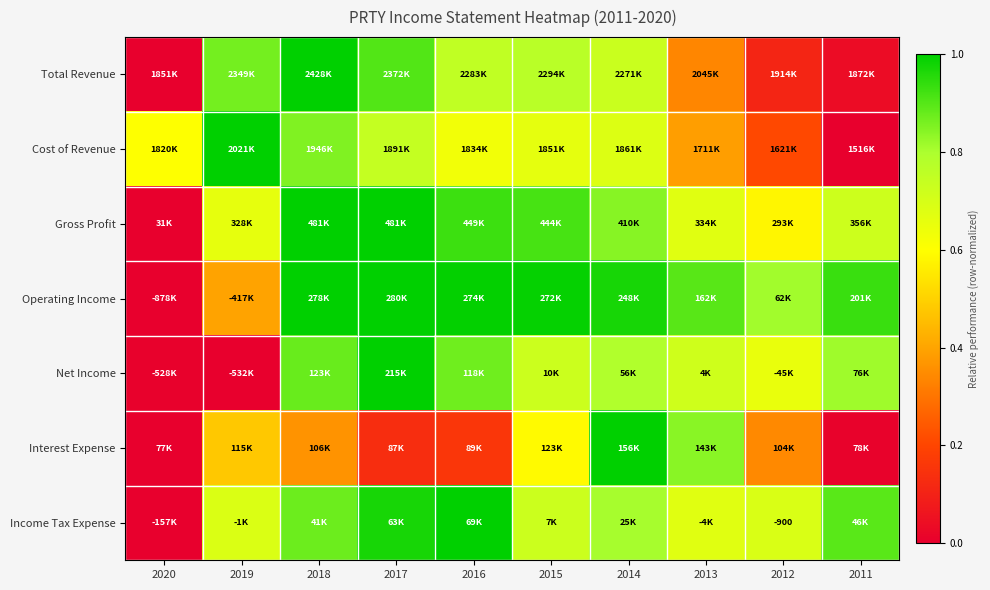

At which label does Total Revenue reach its minimum?

2020